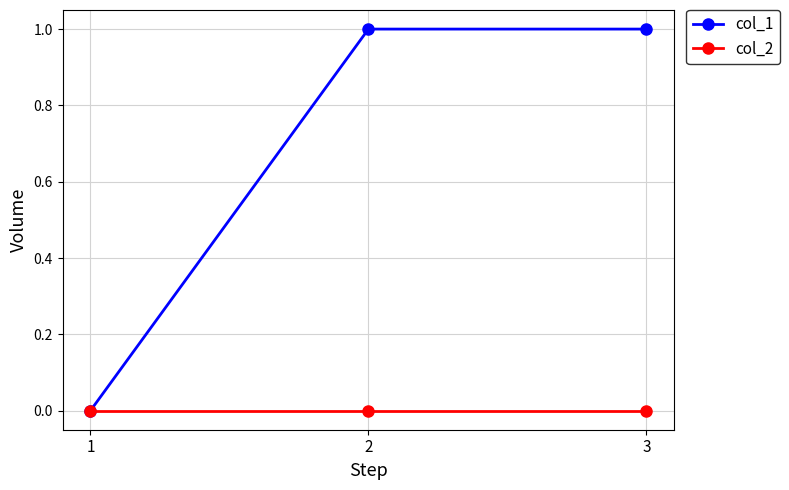

Rank the series at 2 from lowest to highest value.

col_2, col_1